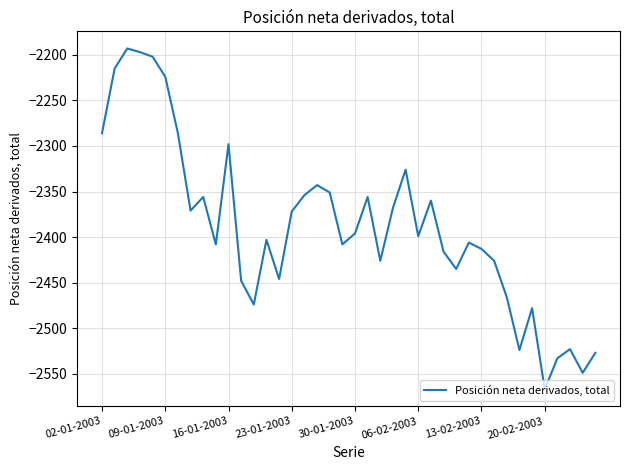

What is the difference between the maximum and minimum values?

374